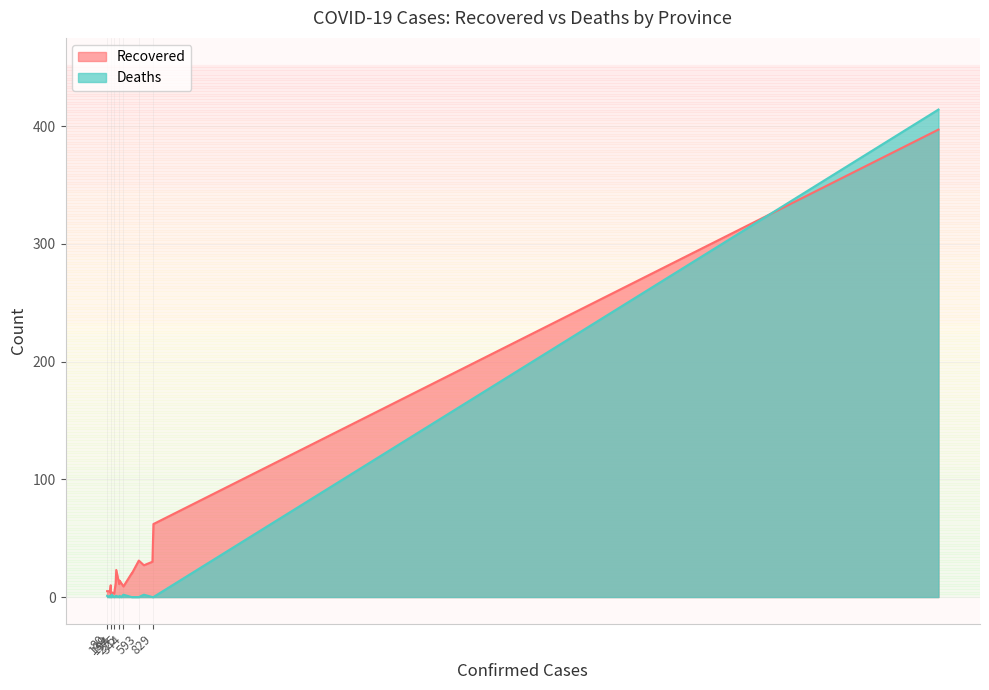

Does the chart have visible grid lines?

Yes